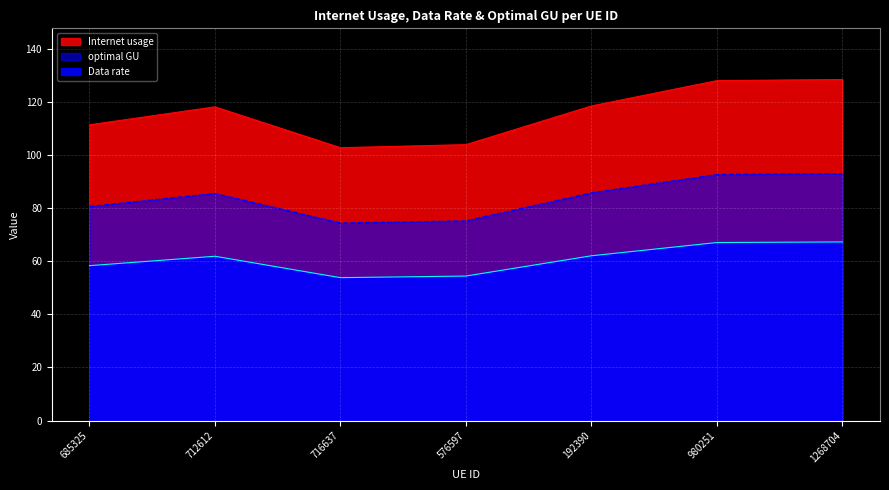

How many data points in optimal GU are above 61?

4